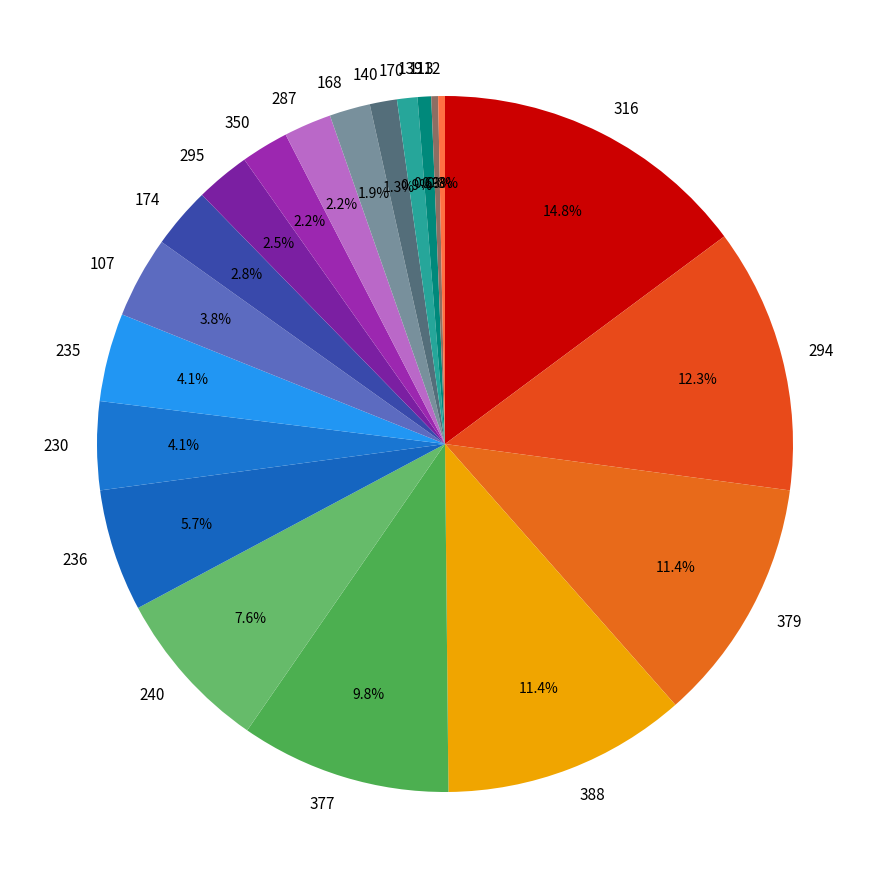

Do 379 and 235 together represent more than half of the pie?

No